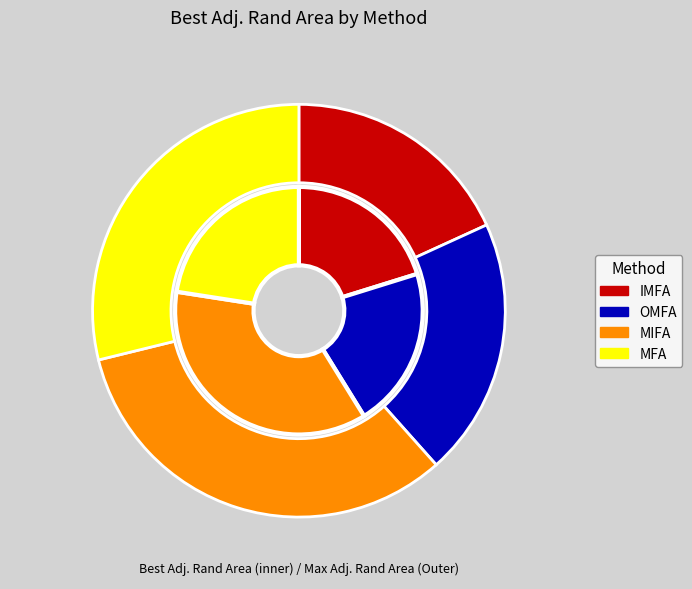

How many slices are in this pie chart?

4